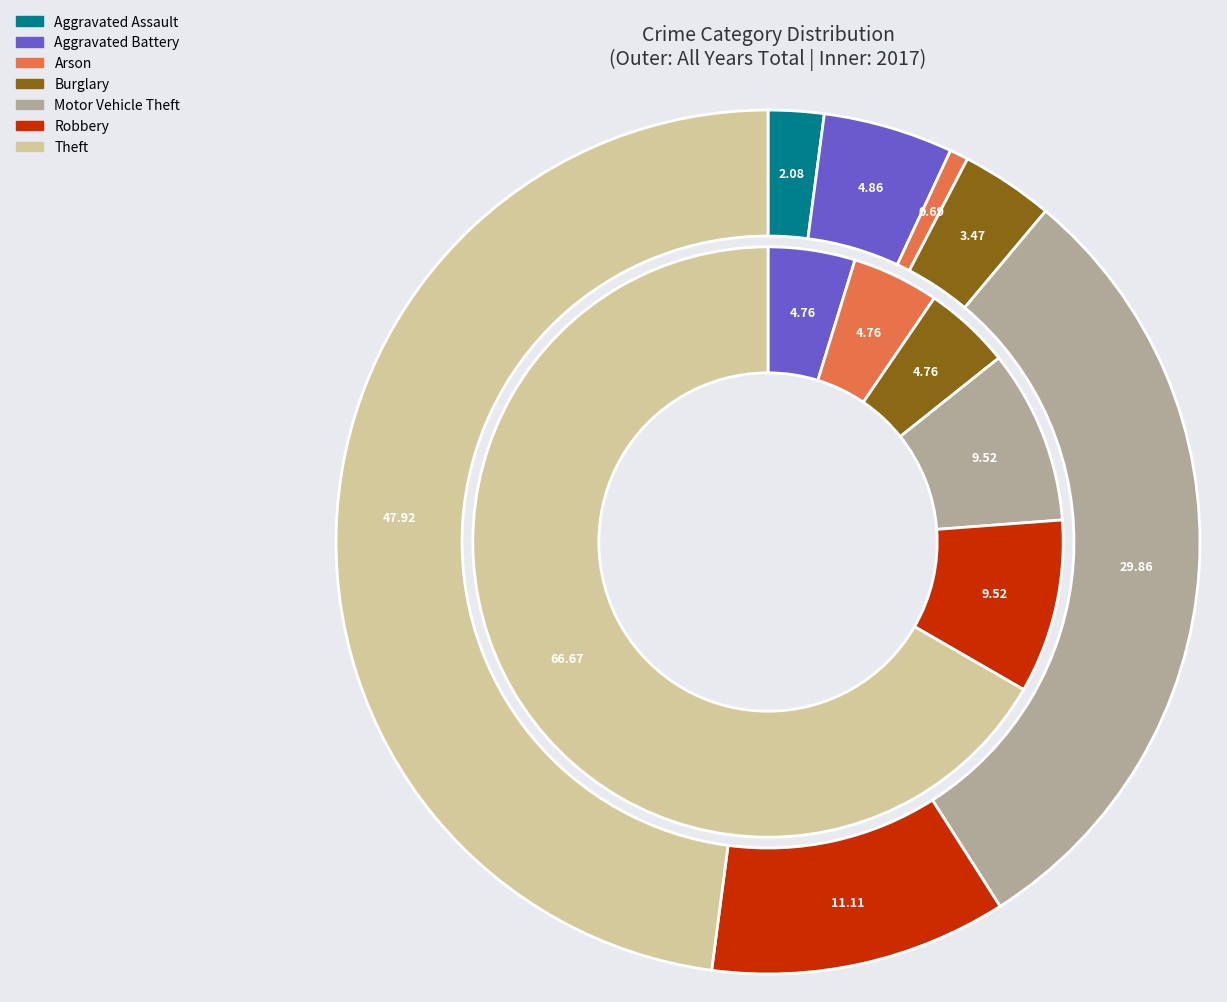

What is the difference between the highest and lowest values at 6?

55